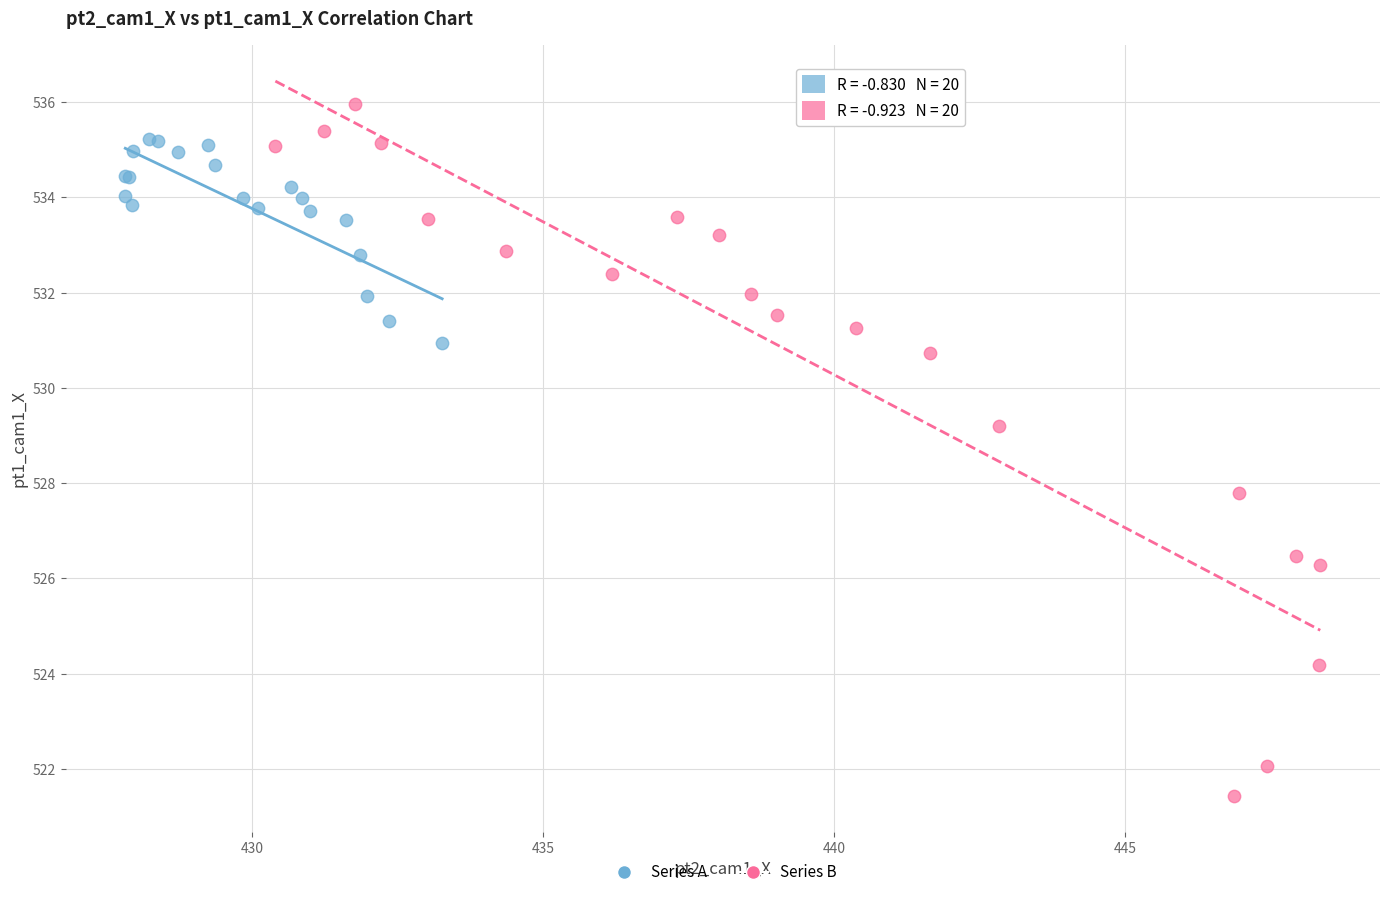

Which series has the largest Y range (max minus min)?

Series B